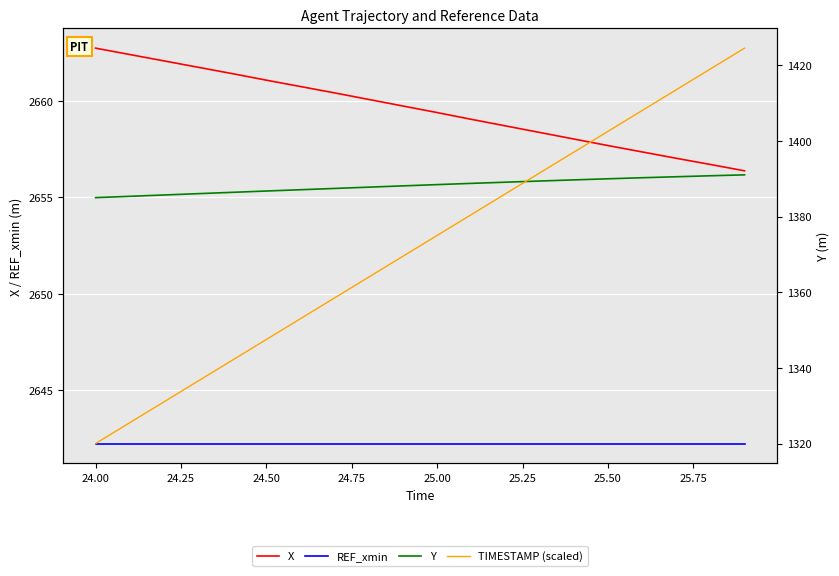

What is the difference between the maximum and second lowest values in the Y series?

5.7